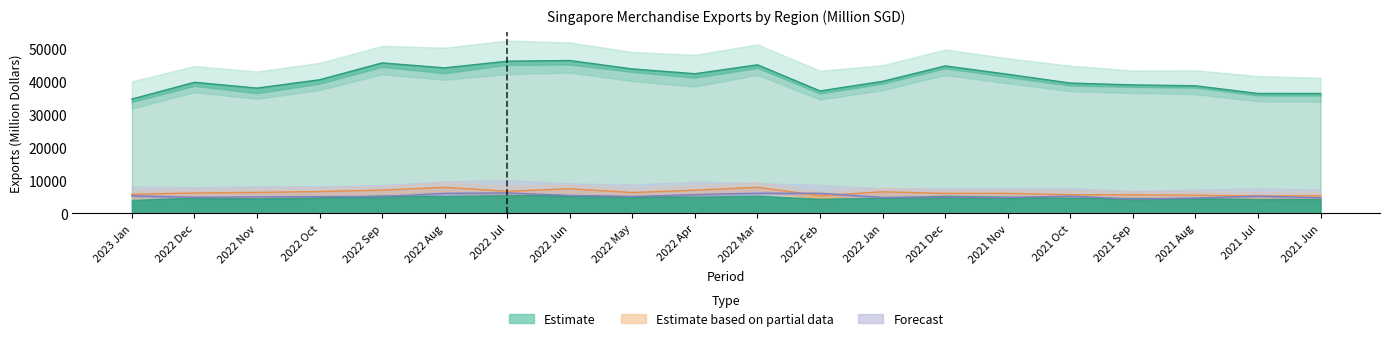

True or false: Europe has more than 2 interior local peaks.

True